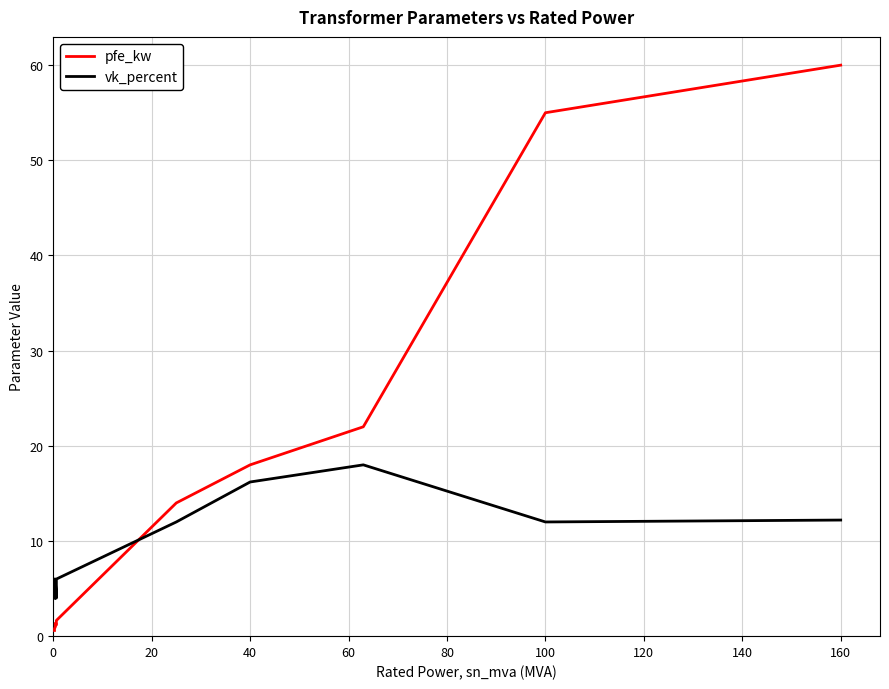

What is the difference between the maximum and minimum values in the pfe_kw series?

59.4